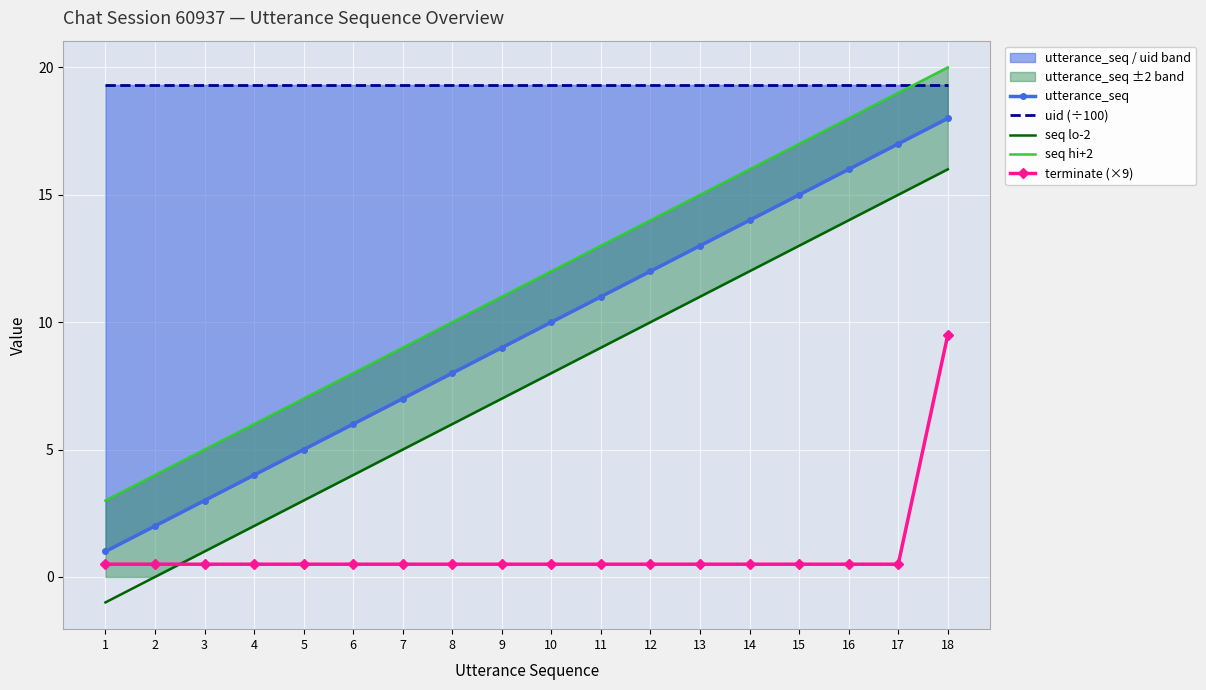

What is the maximum value for seq hi+2?

20.0